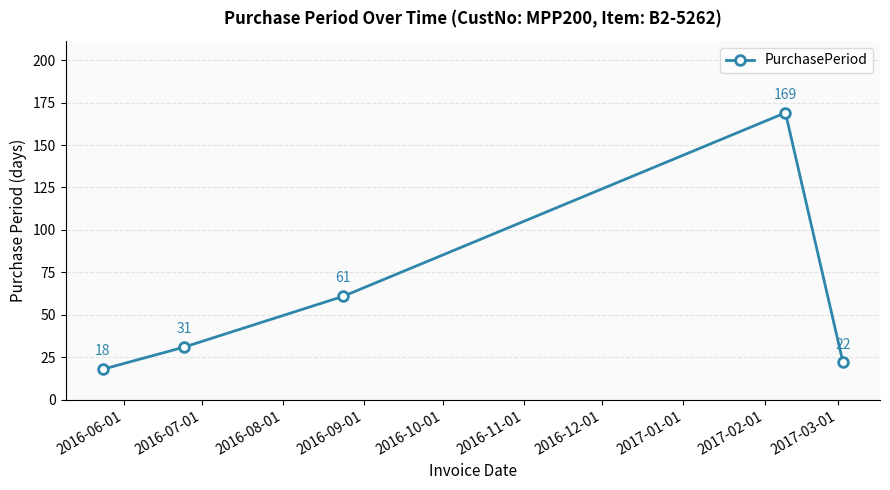

What is the value of the 3rd point from the left?

61